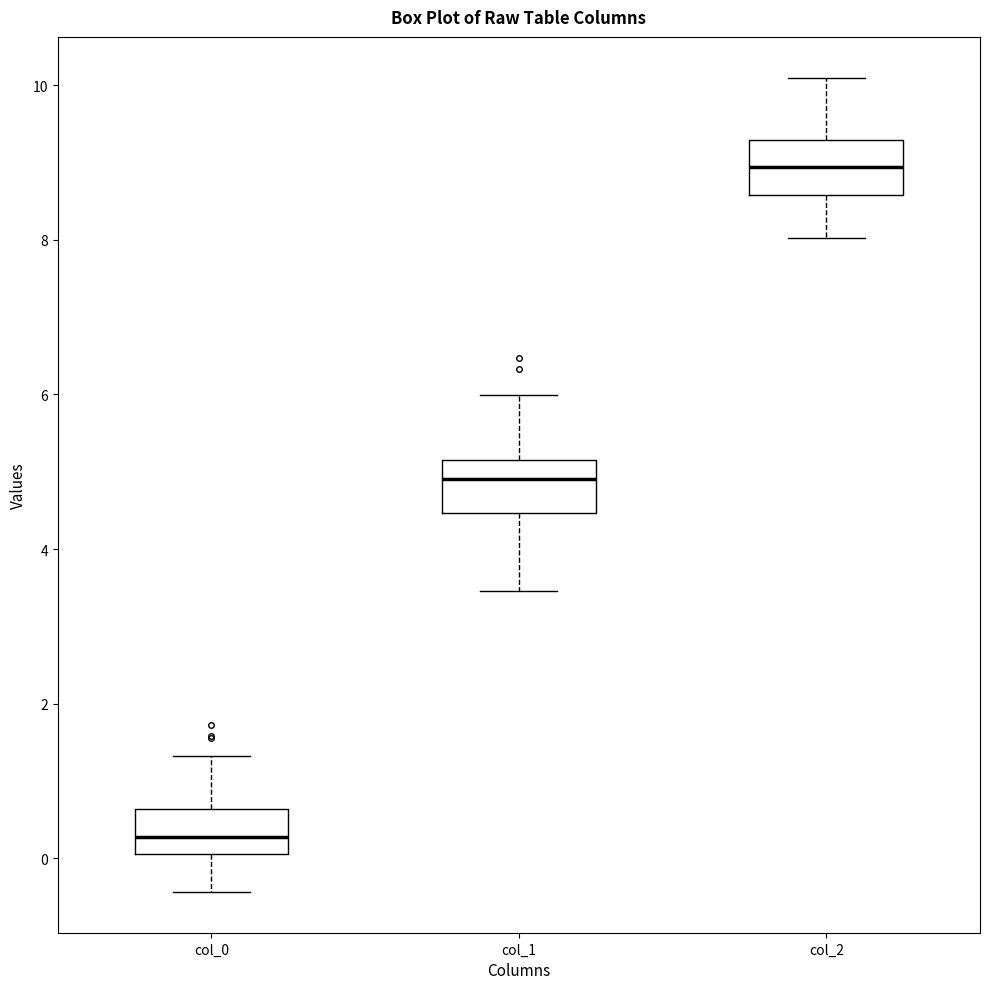

Where is the lower edge of the box for col_2 on the y-axis? The values are not printed on the chart, so give them approximately, as read against the axis.

8.6